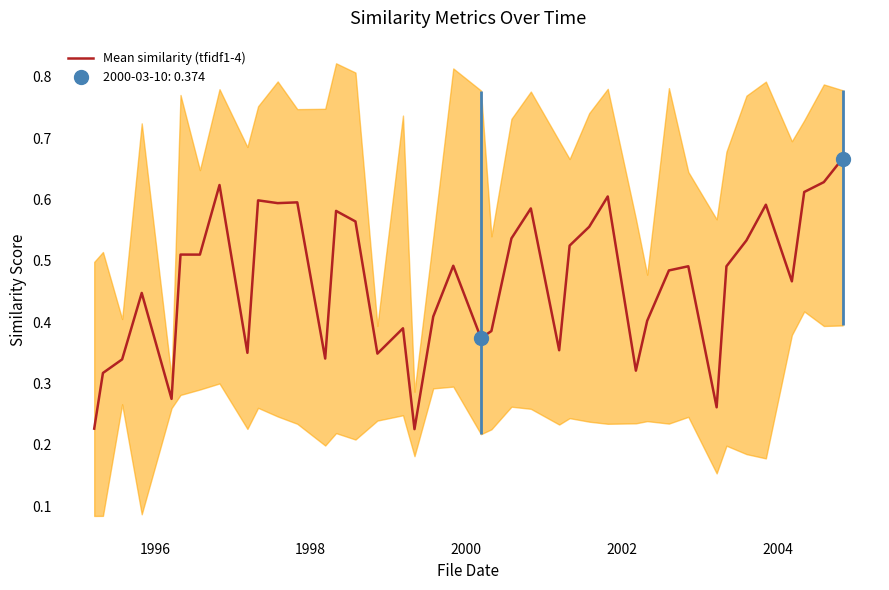

The value at 21 is 0.2. True or false?

False